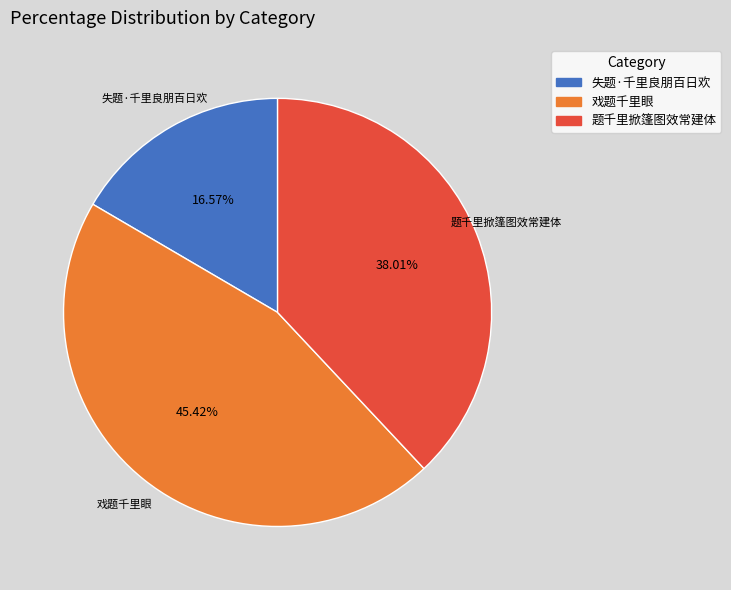

True or false: 失题·千里良朋百日欢 accounts for 25% of the total.

False